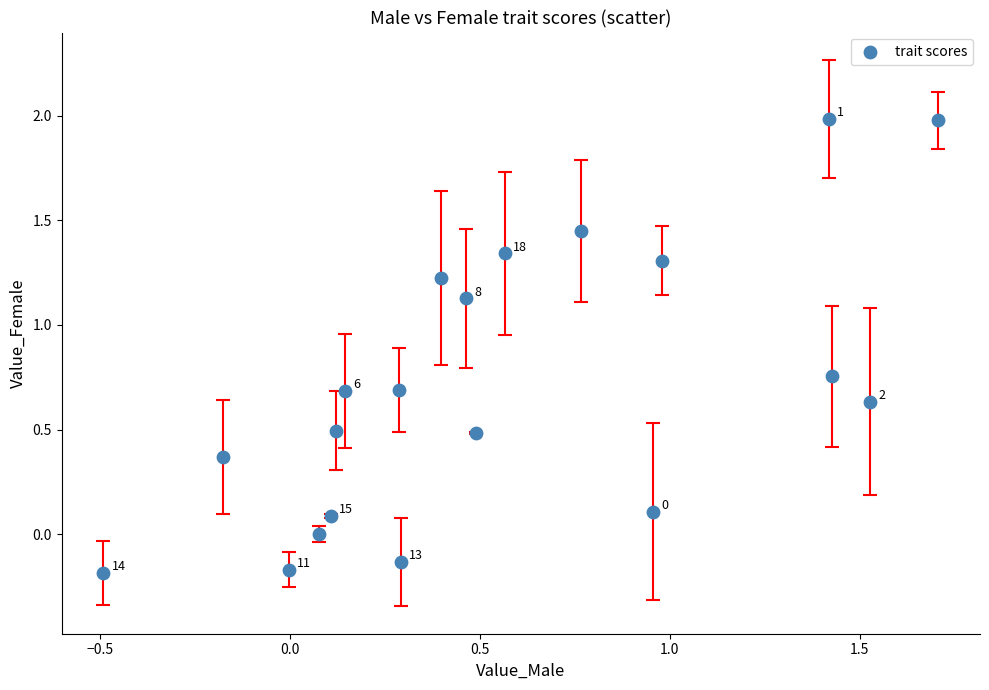

What is the range of X values (max minus min)?

2.2